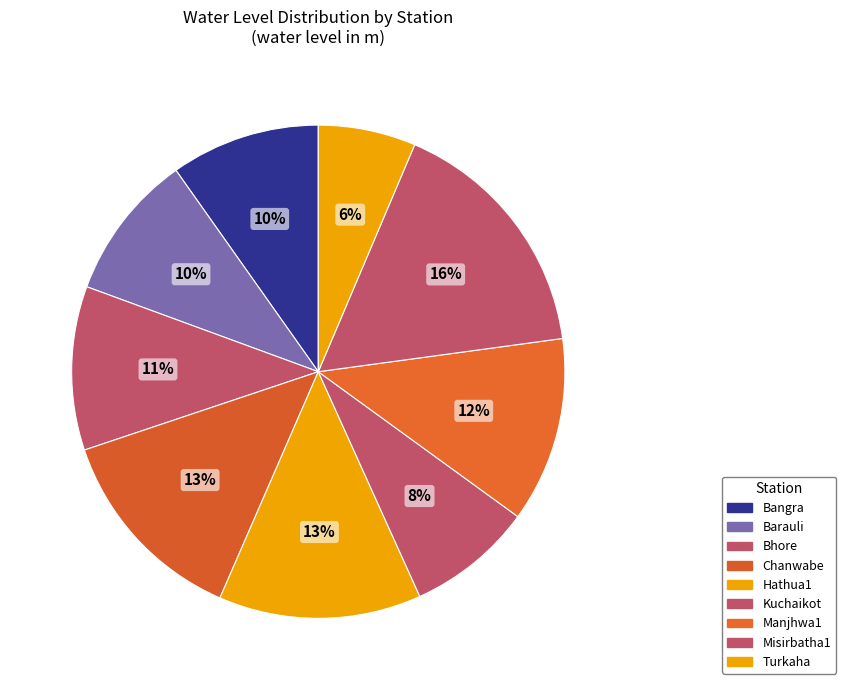

How many segments does this pie chart have?

9